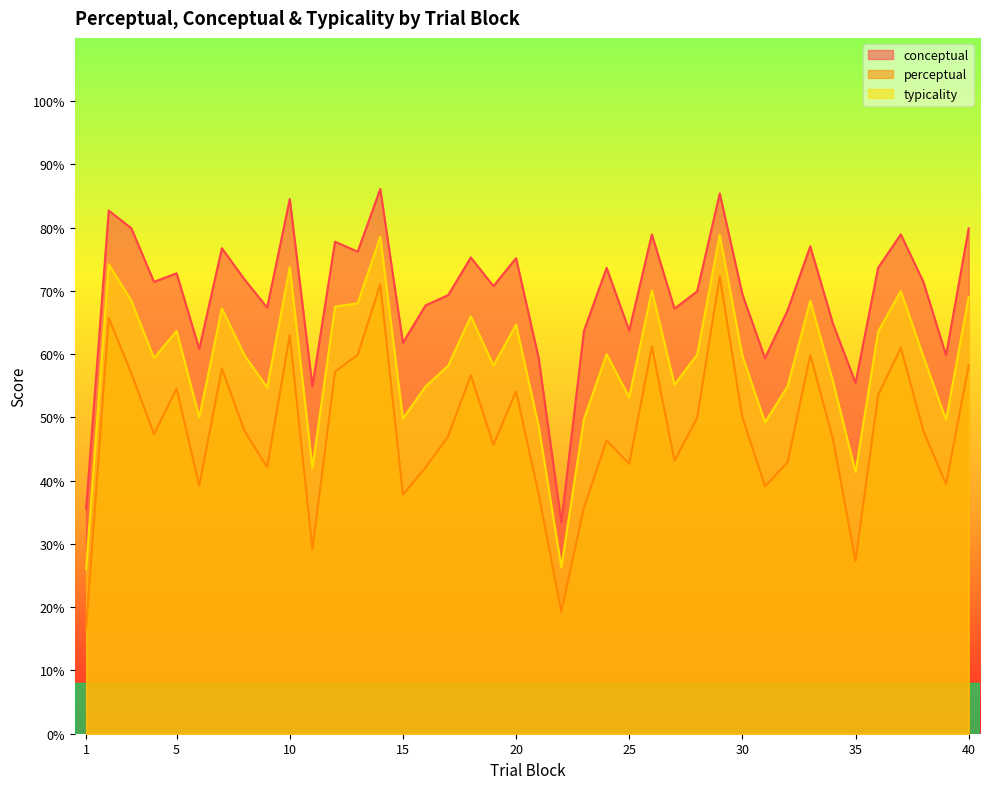

Where is the first local maximum for typicality?

2